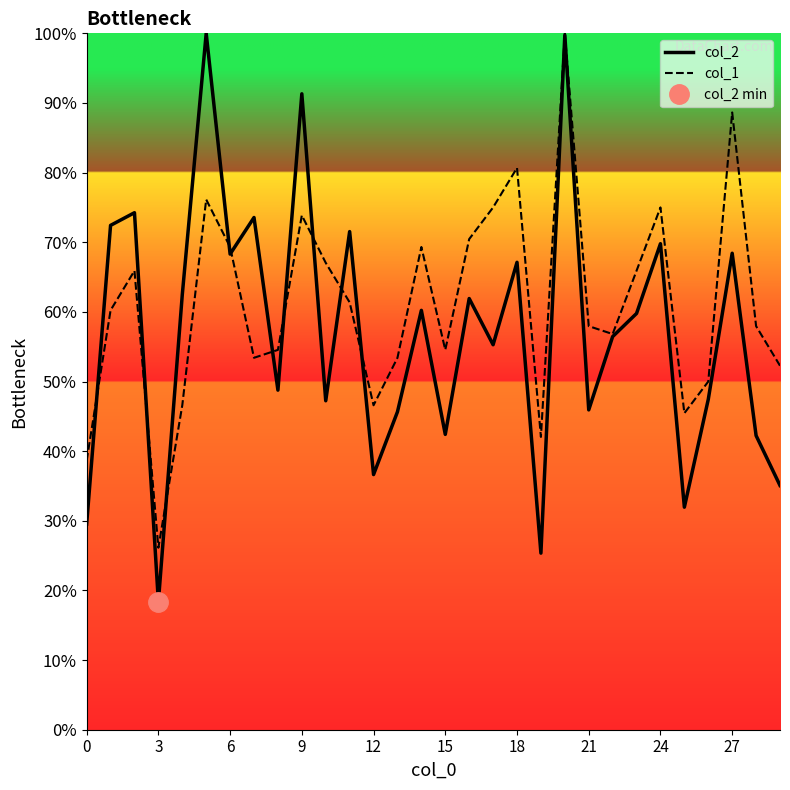

Reading left to right, what are all the values shown in this chart?

col_2: 29.5	72.4	74.2	18.4	62.5	100.0	68.3	73.6	48.8	91.3	47.2	71.5	36.6	45.7	60.2	42.4	61.9	55.3	67.1	25.4	99.7	45.9	56.5	59.8	69.8	32.0	47.4	68.4	42.2	35.1
col_1: 38.6	60.2	65.9	26.1	46.6	76.1	69.3	53.4	54.5	73.9	67.0	61.4	46.6	53.4	69.3	54.5	70.5	75.0	80.7	42.0	100.0	58.0	56.8	65.9	75.0	45.5	50.0	88.6	58.0	52.3